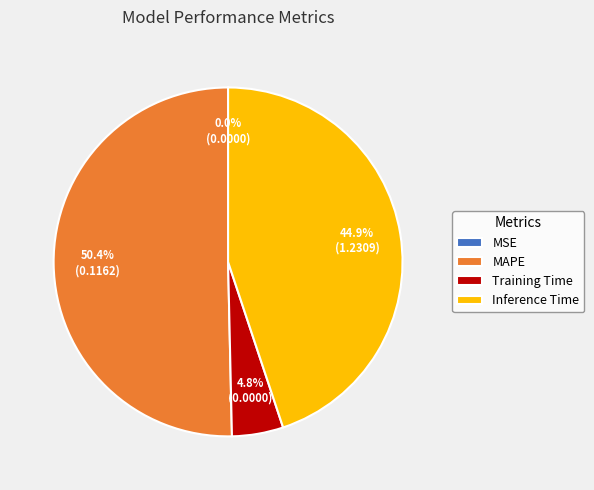

Which has a higher value, MAPE or Training Time?

MAPE